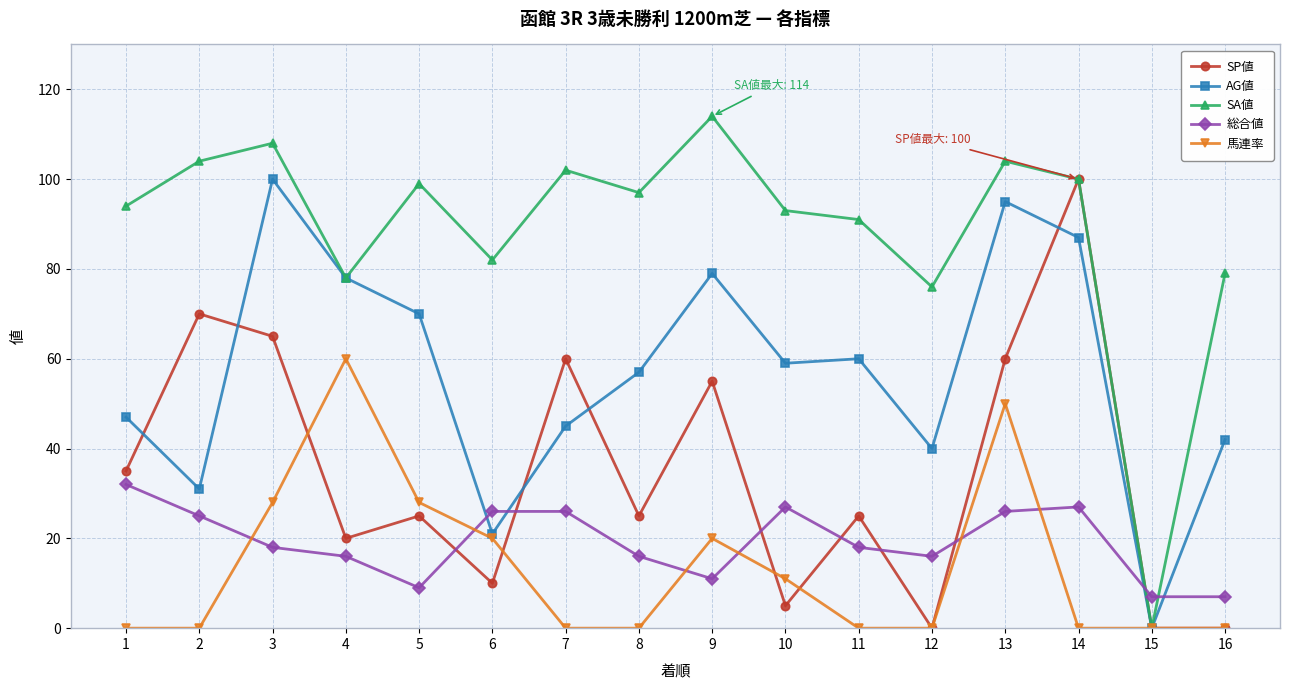

Which label corresponds to the largest value in the chart?

9